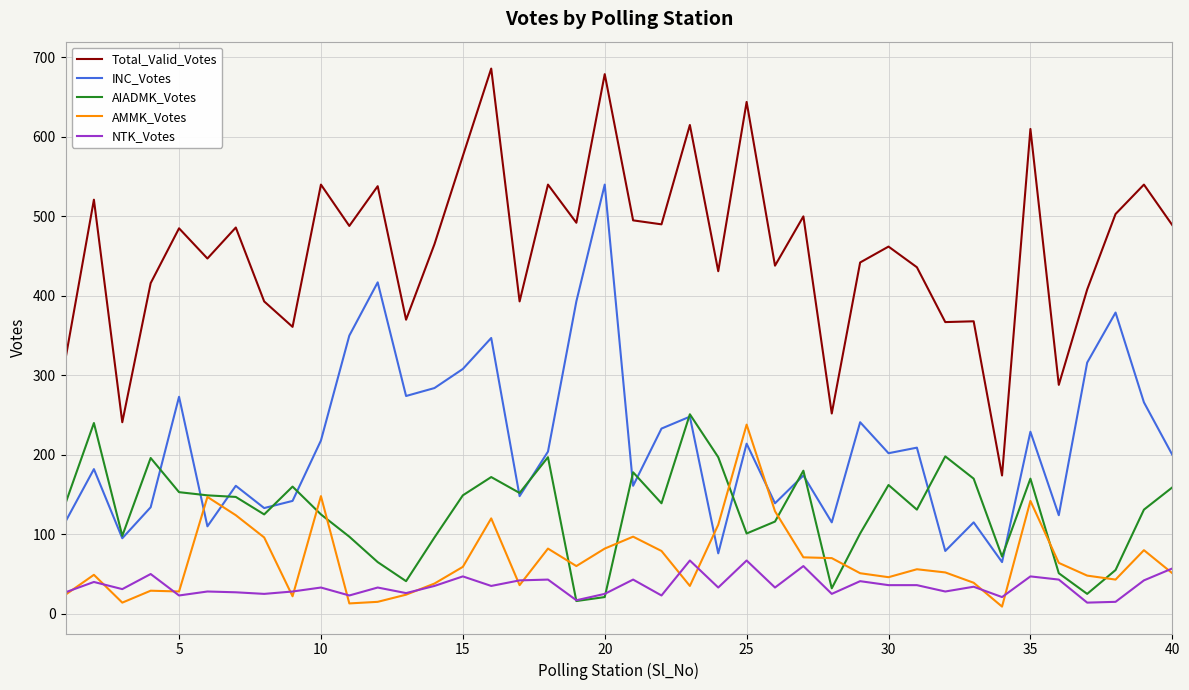

Which series has the largest total across all categories?

Total_Valid_Votes